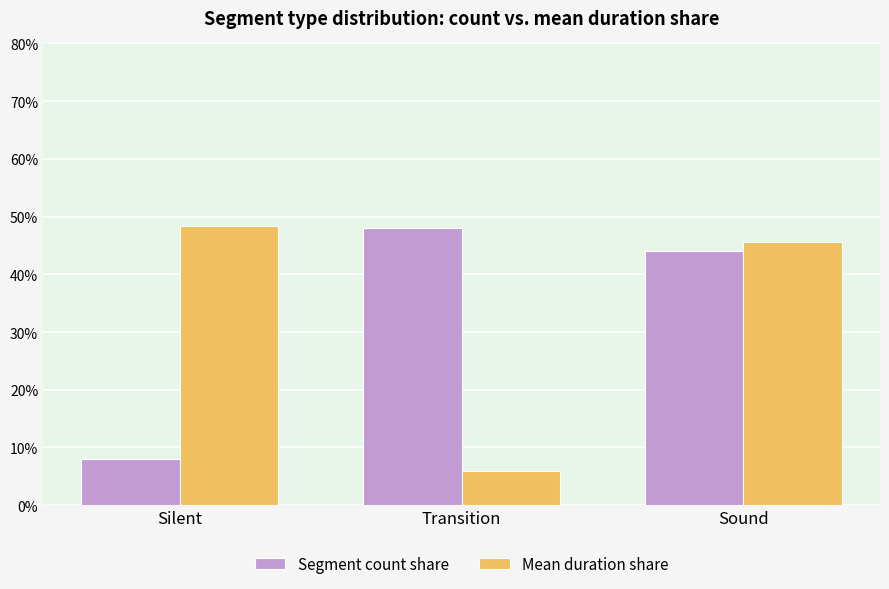

Is it true that Mean duration share equals 1.3 at Transition?

False